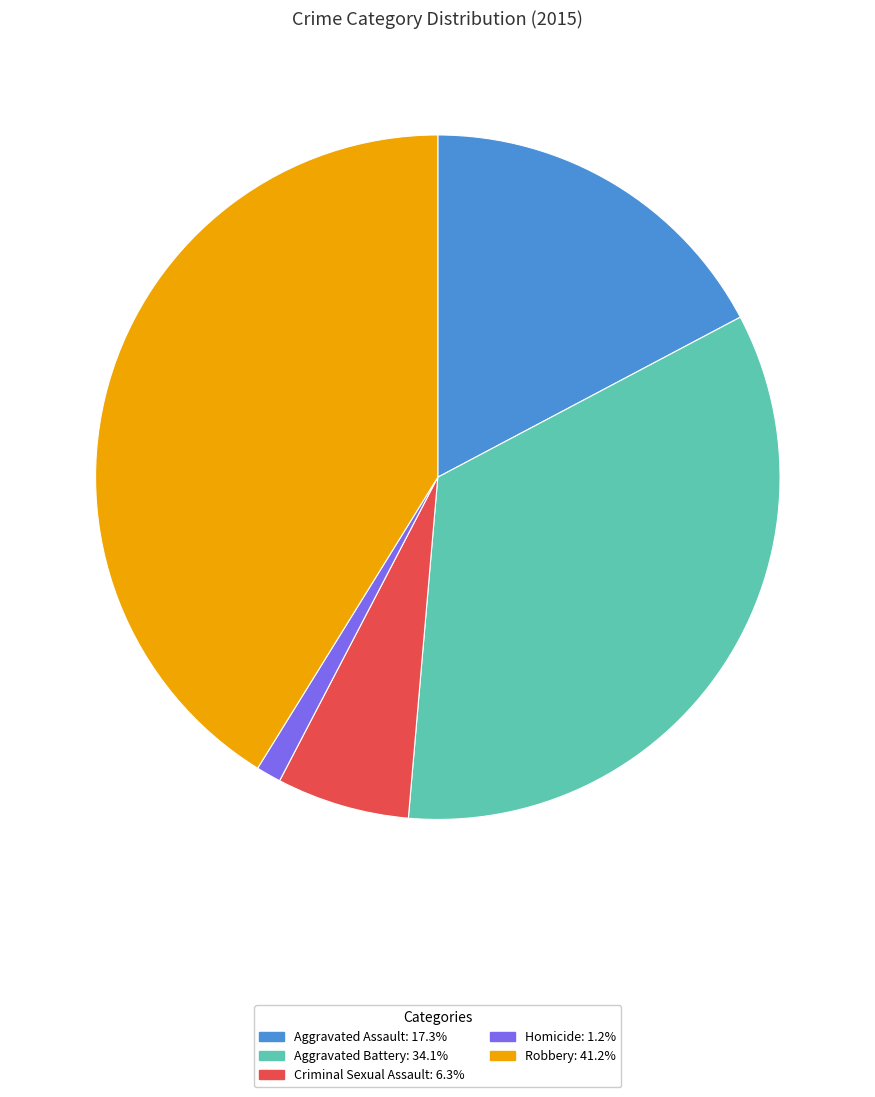

Combined, do Aggravated Assault: 17.3% and Criminal Sexual Assault: 6.3% account for over 50%?

No